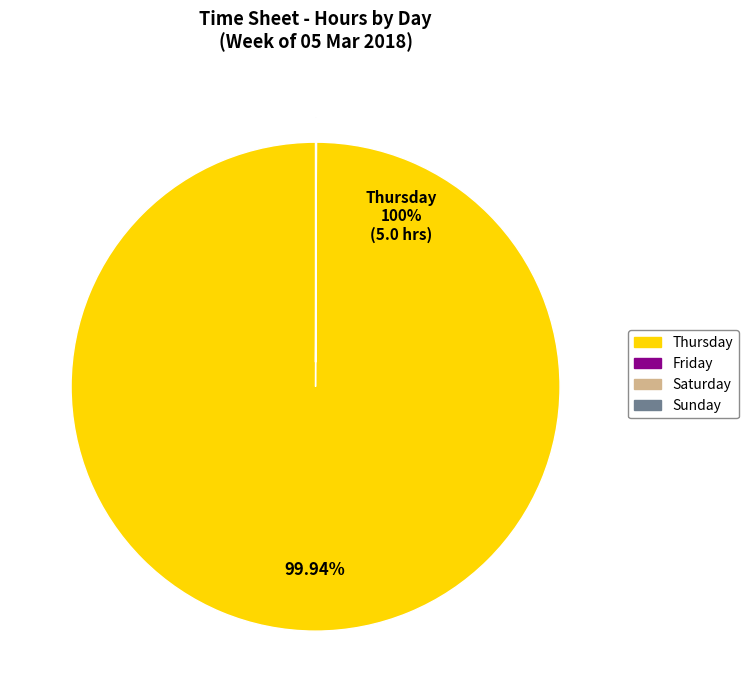

Is there any slice that represents more than half of the pie?

Yes